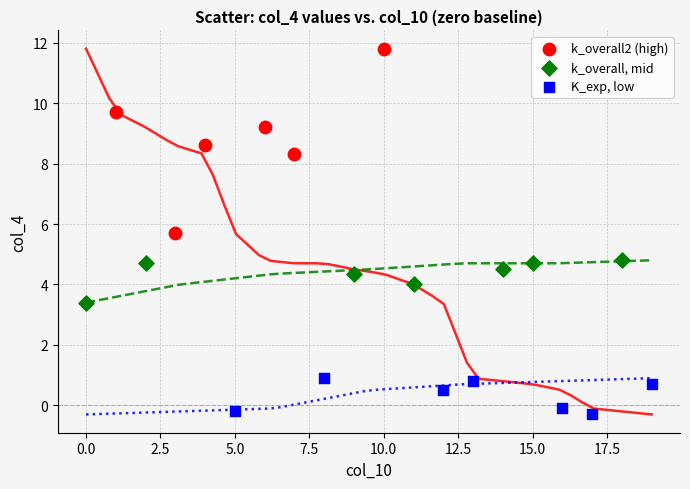

Which series has the largest Y range (max minus min)?

k_overall2 (high)